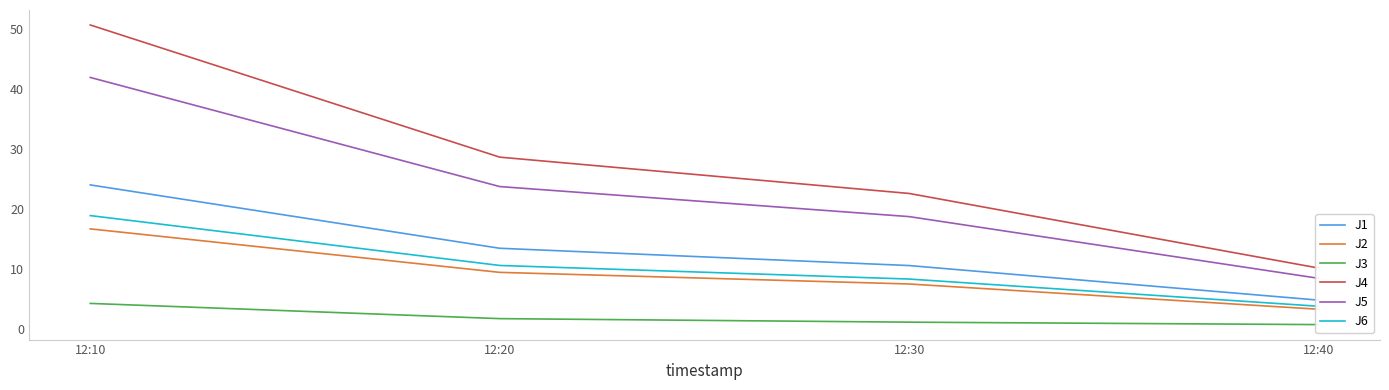

Reading right to left, transcribe all the data shown in this chart.

J1: 4.8	10.6	13.5	24.0
J2: 3.3	7.5	9.4	16.7
J3: 0.7	1.1	1.7	4.3
J4: 10.2	22.6	28.7	50.7
J5: 8.4	18.7	23.7	41.9
J6: 3.8	8.3	10.6	18.9